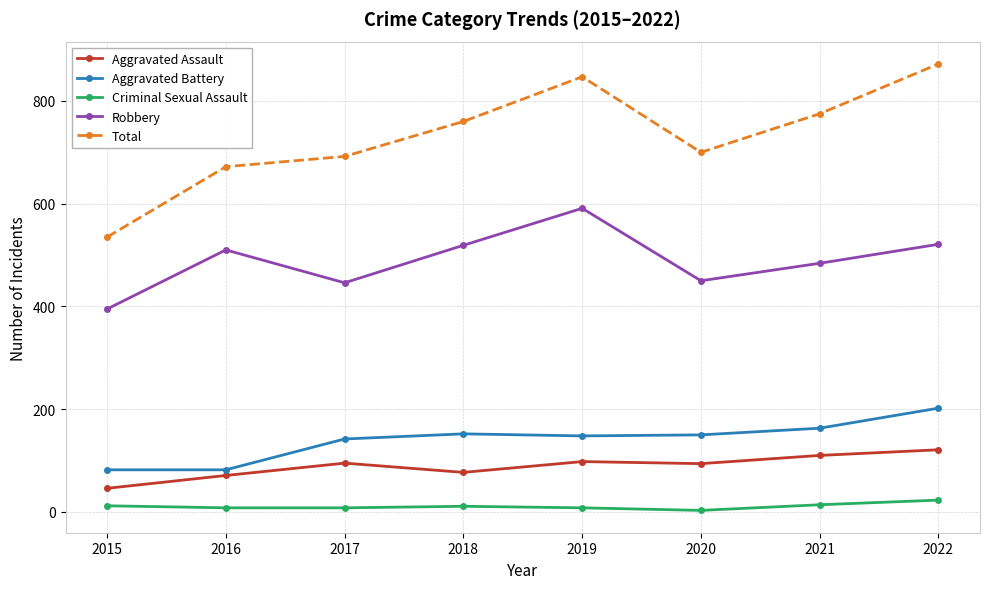

What is the difference between the second highest and minimum values in the Aggravated Battery series?

81